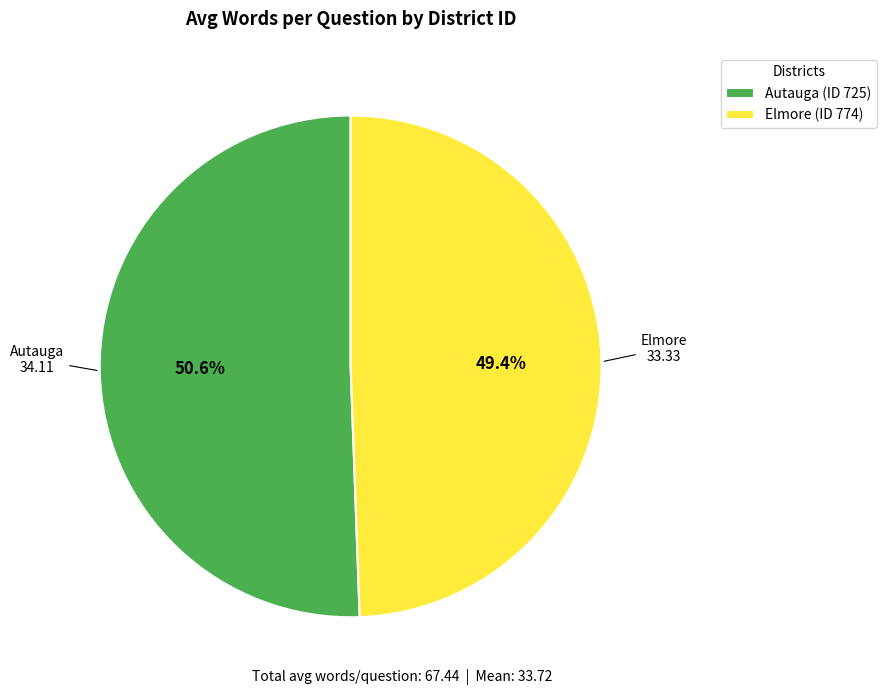

To the nearest percent, what is the average slice percentage?

50%